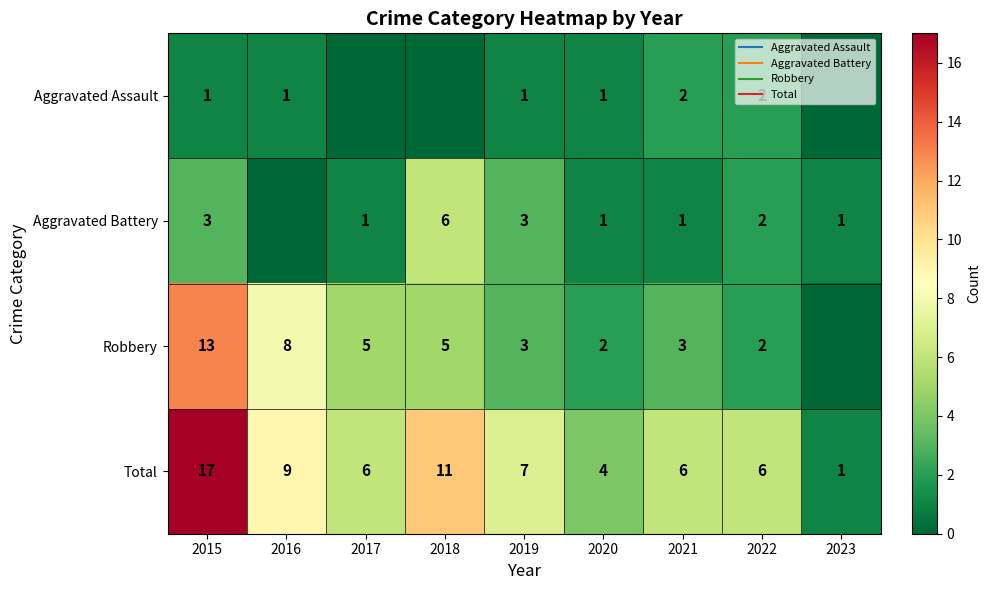

At which label is Total closest to 9?

2016